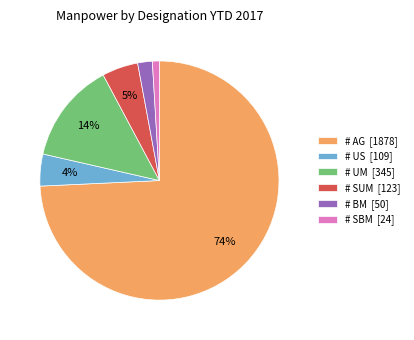

Is # UM the majority of the pie?

No